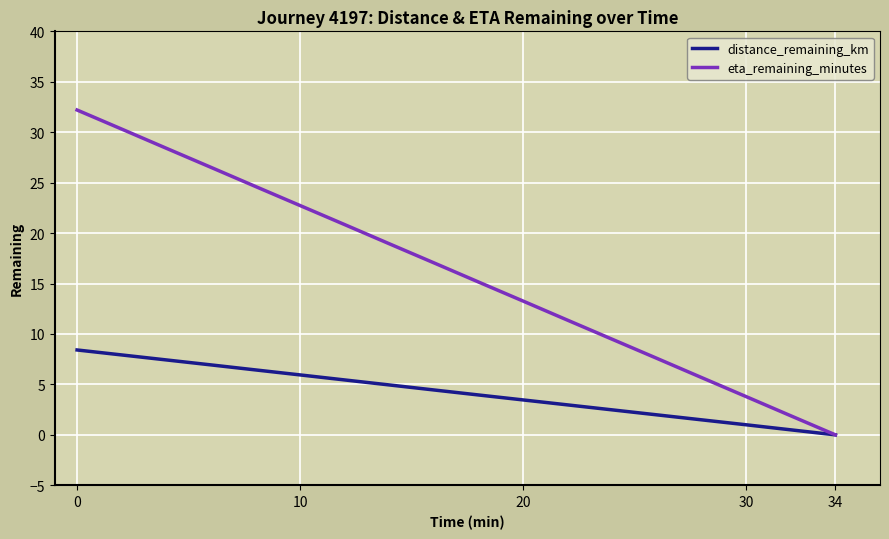

How many values in distance_remaining_km are above zero?

17